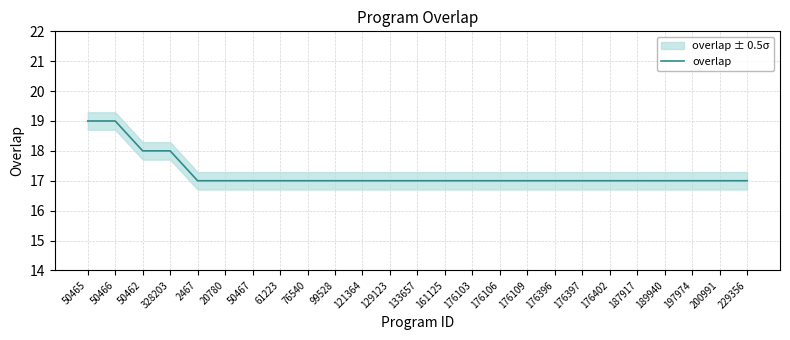

Which category has the highest value across all series?

50465